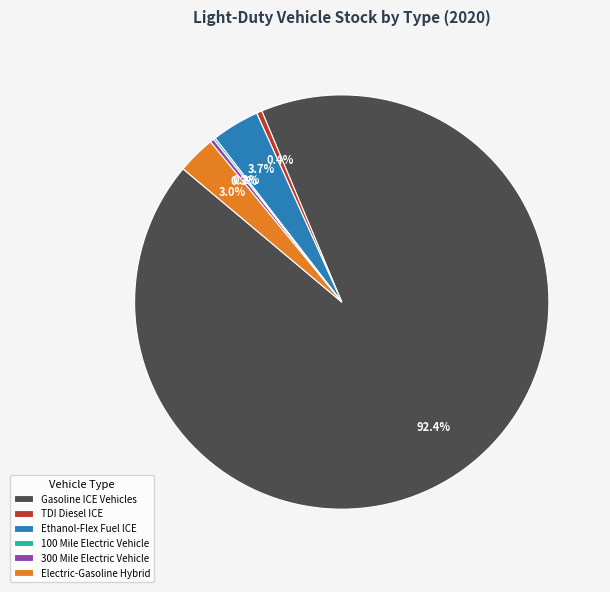

What is the largest slice in the pie chart?

Gasoline ICE Vehicles